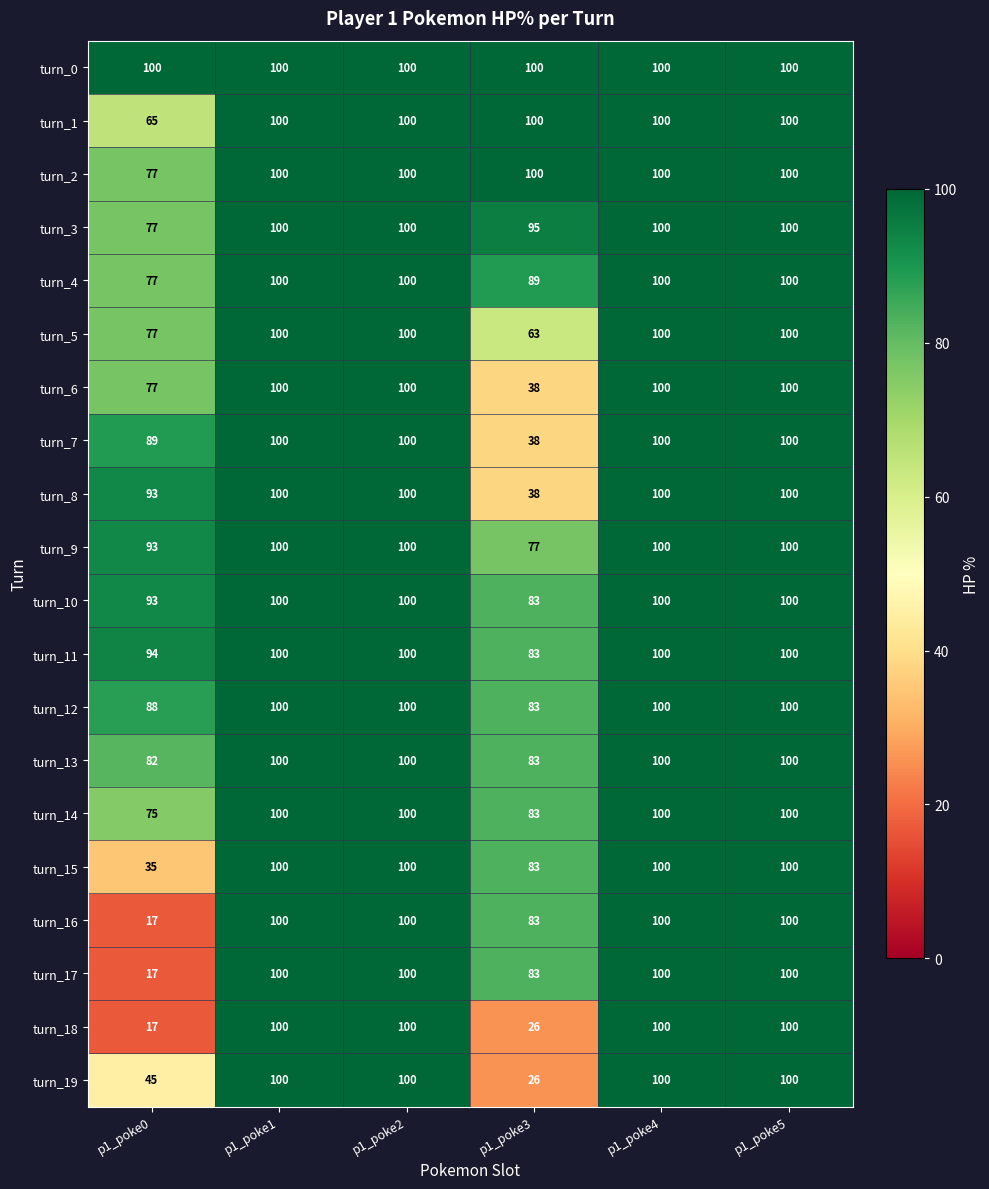

What is the lowest value of the turn_2 series?

77